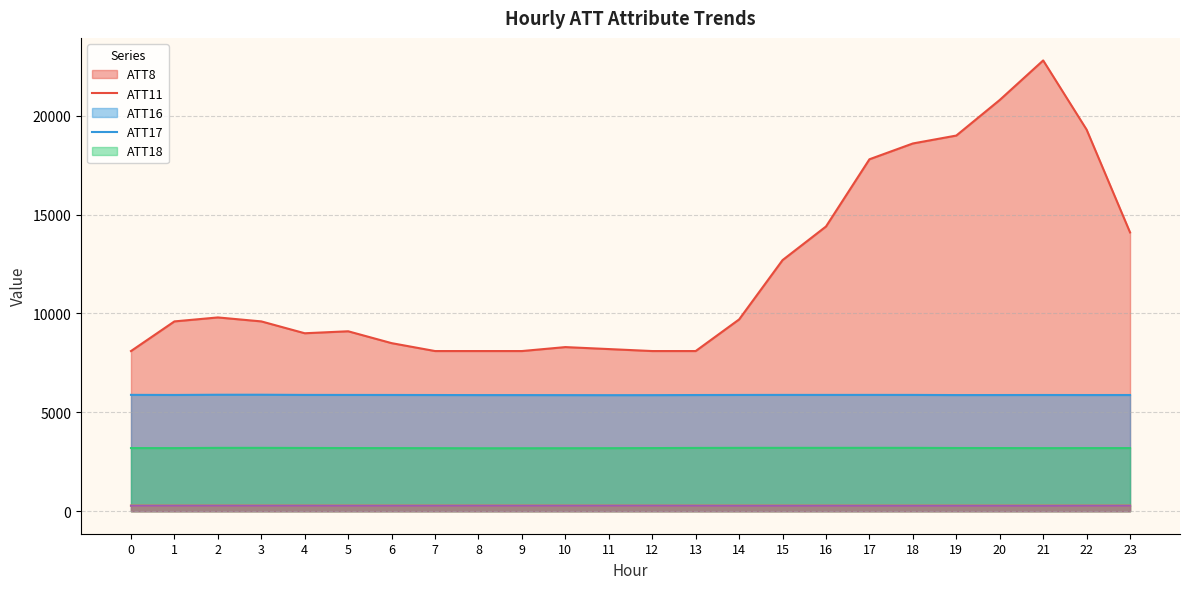

At which label does ATT16 first exceed 3193?

2